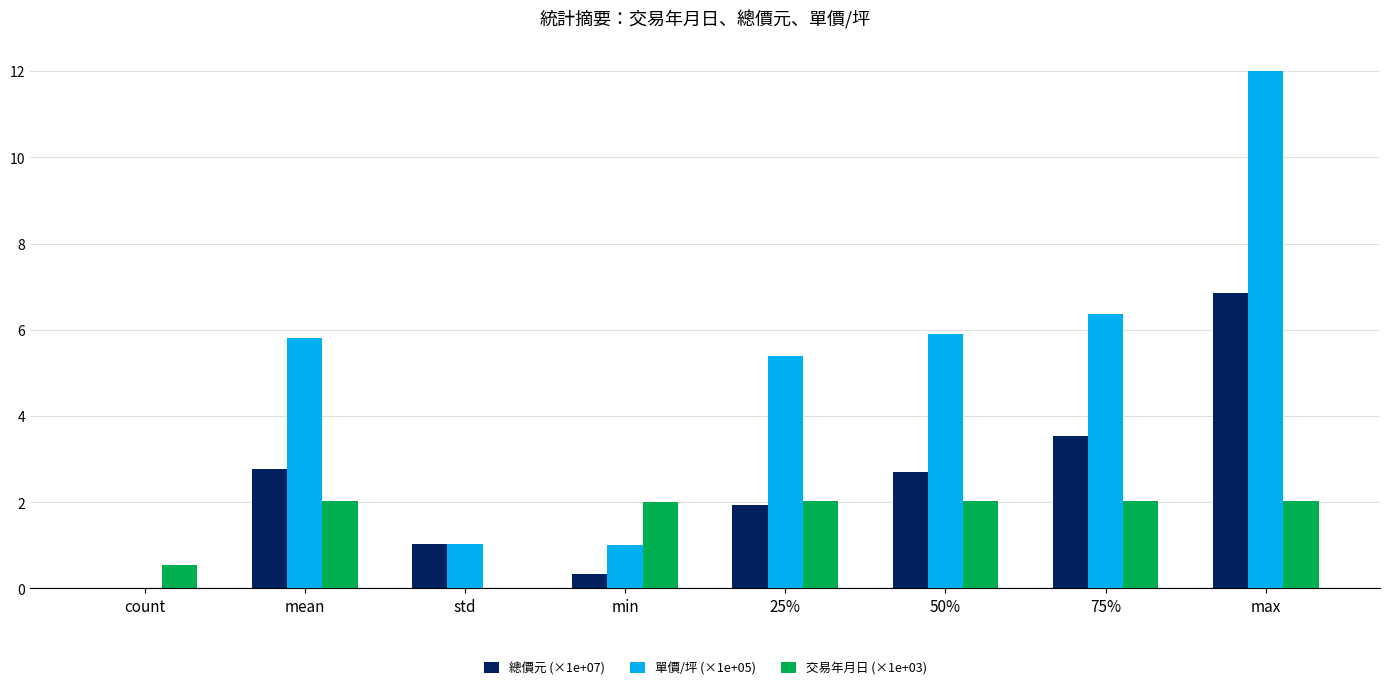

What is the spread (max minus min) of values at count?

0.6